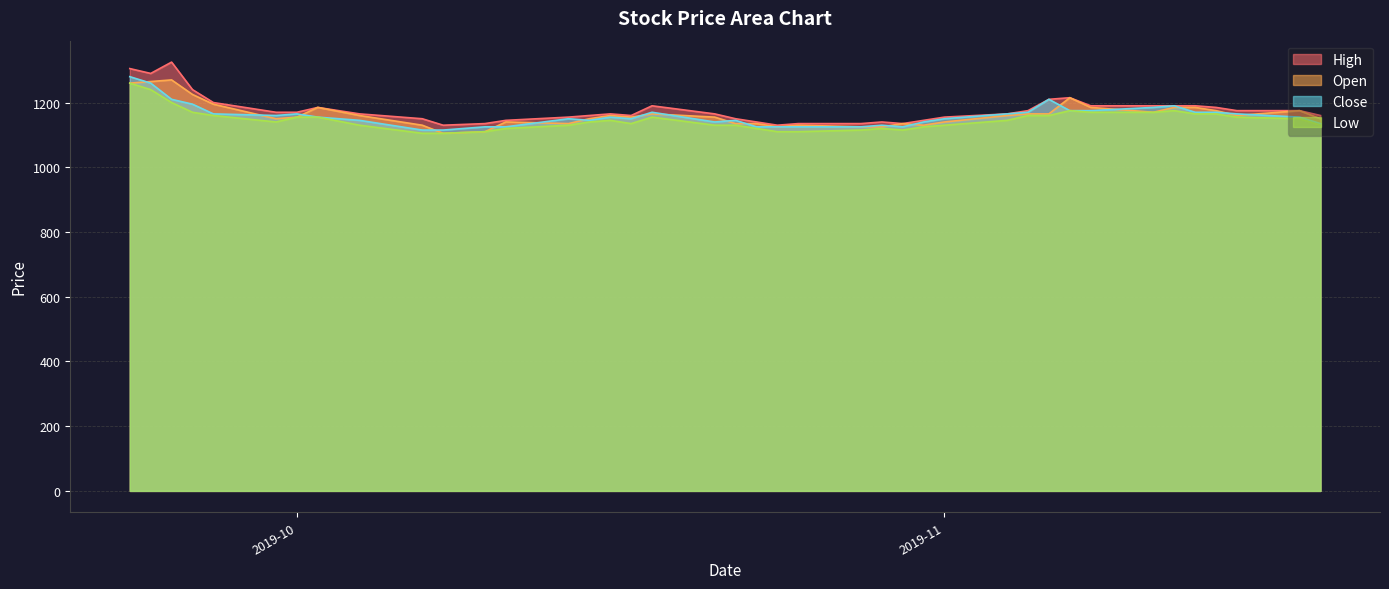

Does the chart display data point markers on the line(s)?

No